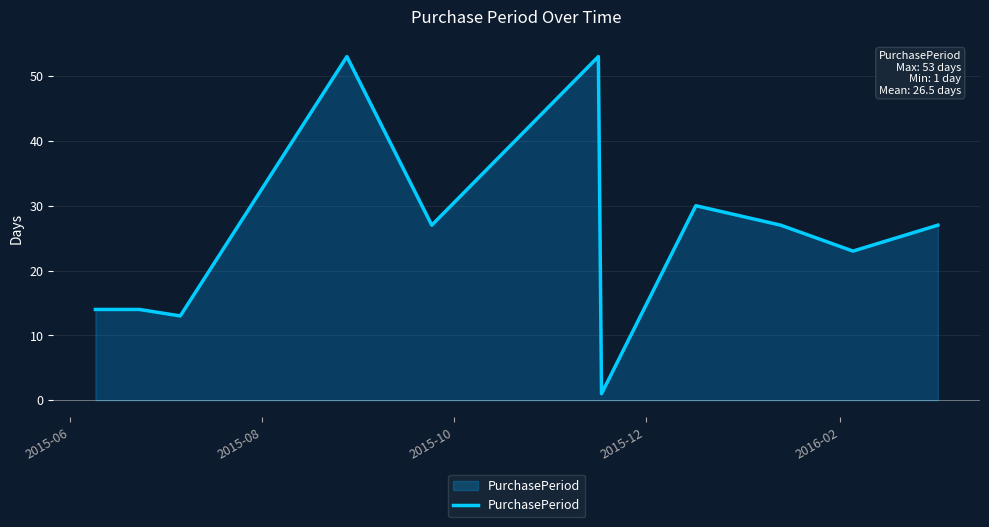

What is the maximum value shown in the chart?

53